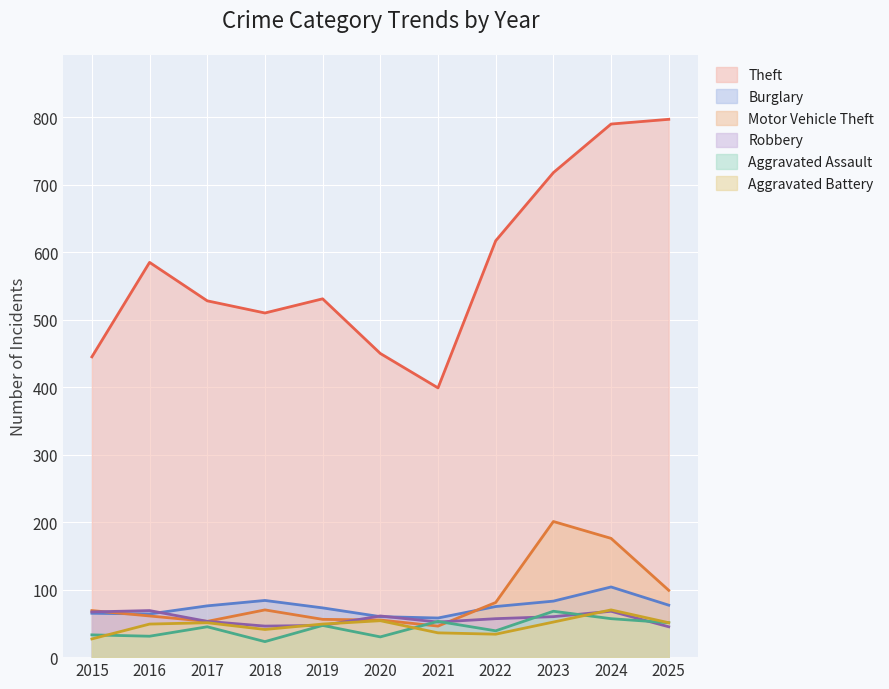

In Theft, how many points are lower than both neighbors (excluding endpoints)?

2